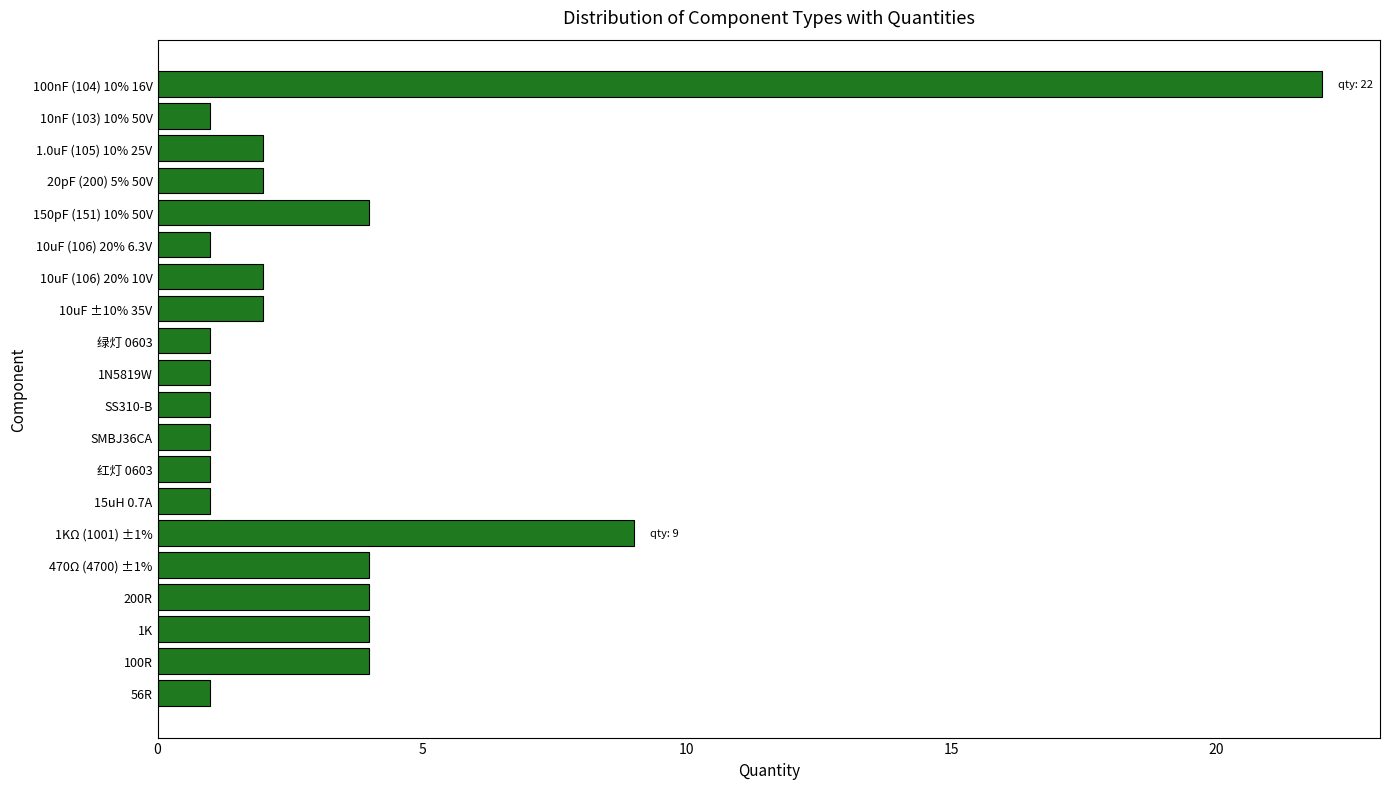

What is the change in value from 100nF (104) 10% 16V to SS310-B?

-21